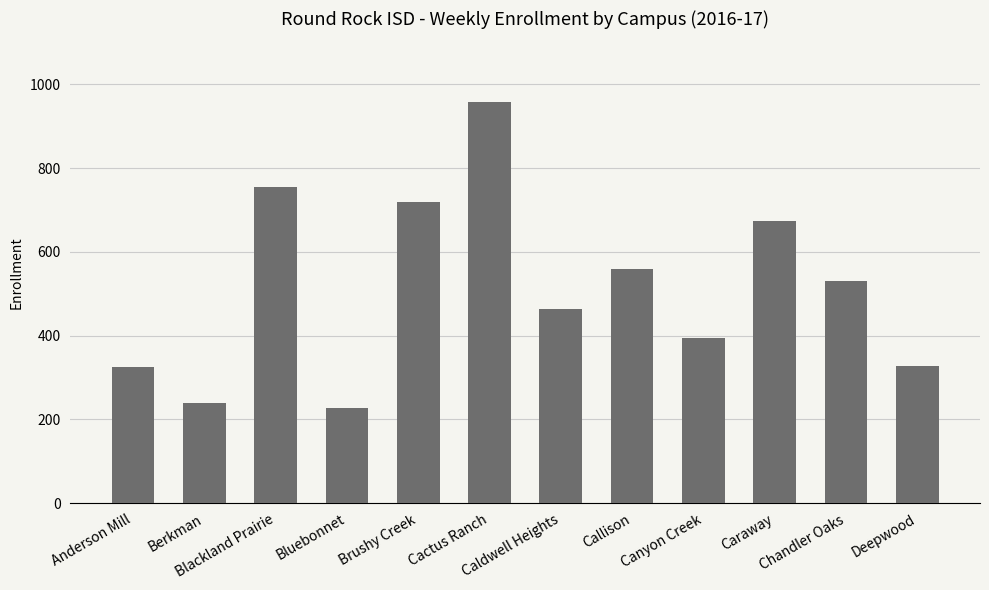

How many categories are shown in the chart?

12